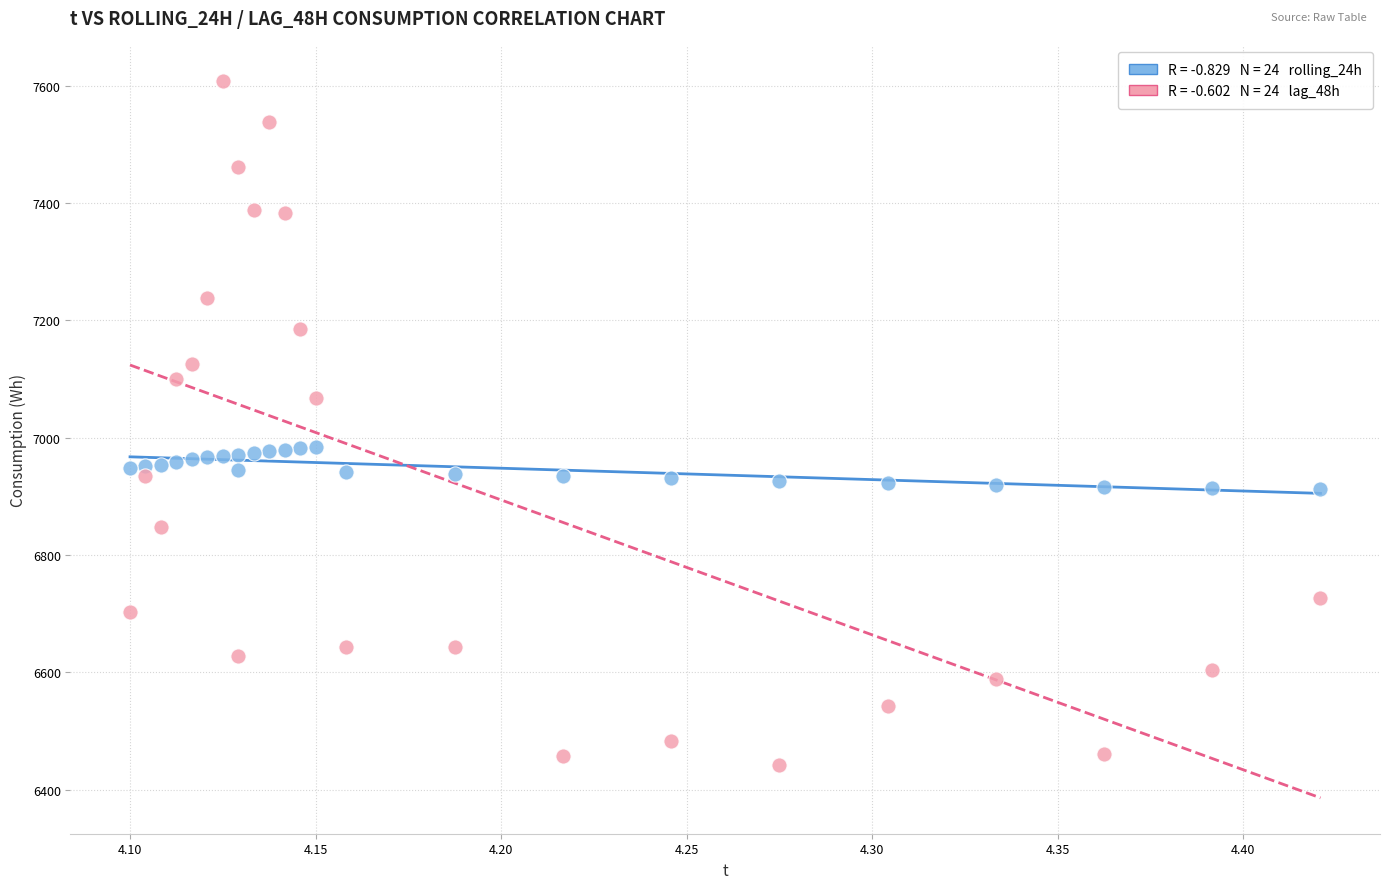

Across all data points, what is the range of Y values (max minus min)?

1167.0